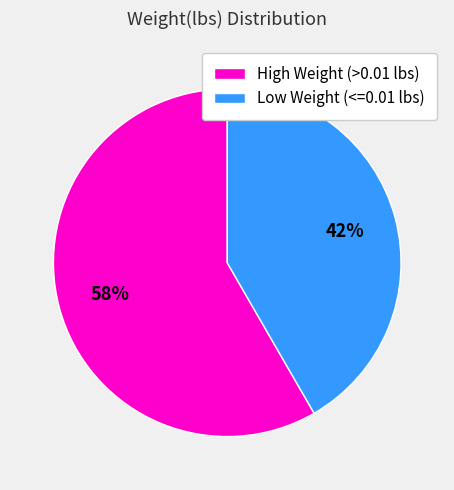

Combined, do Low Weight (<=0.01 lbs) and High Weight (>0.01 lbs) account for over 50%?

Yes